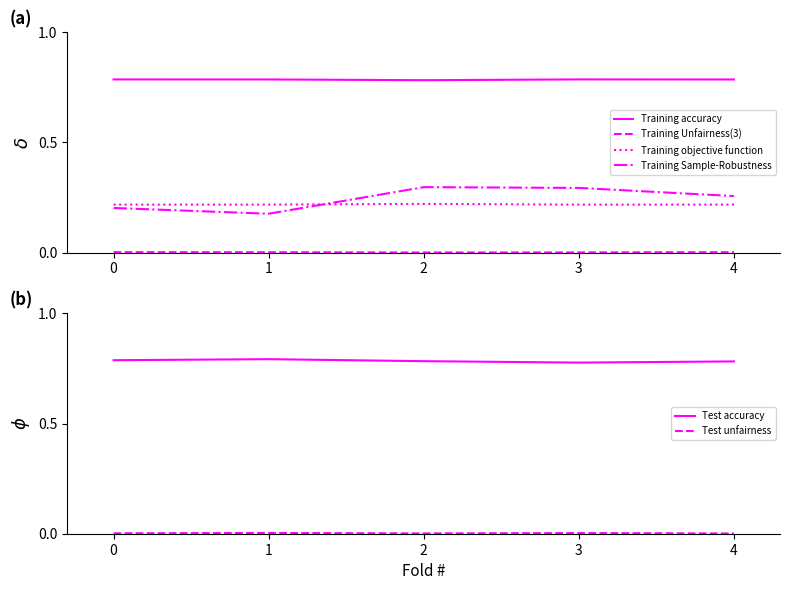

Rank the categories by Training objective function value from lowest to highest.

3, 0, 1, 4, 2